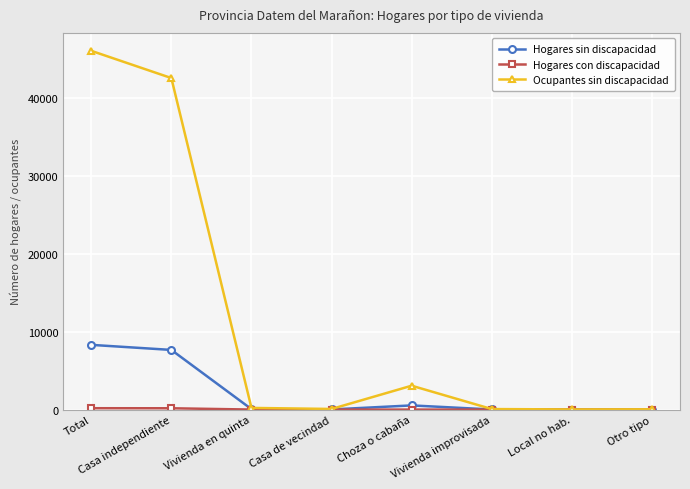

Does the chart have visible grid lines?

Yes